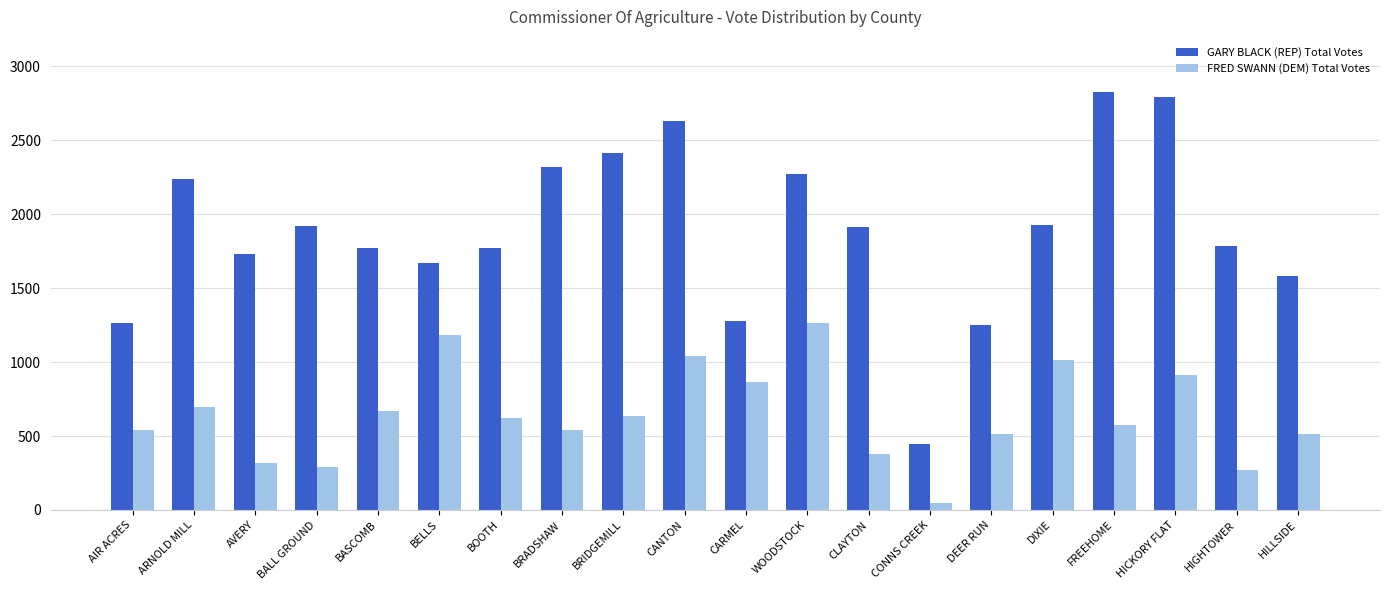

The GARY BLACK (REP) Total Votes series shows 2234 at CARMEL. True or false?

False